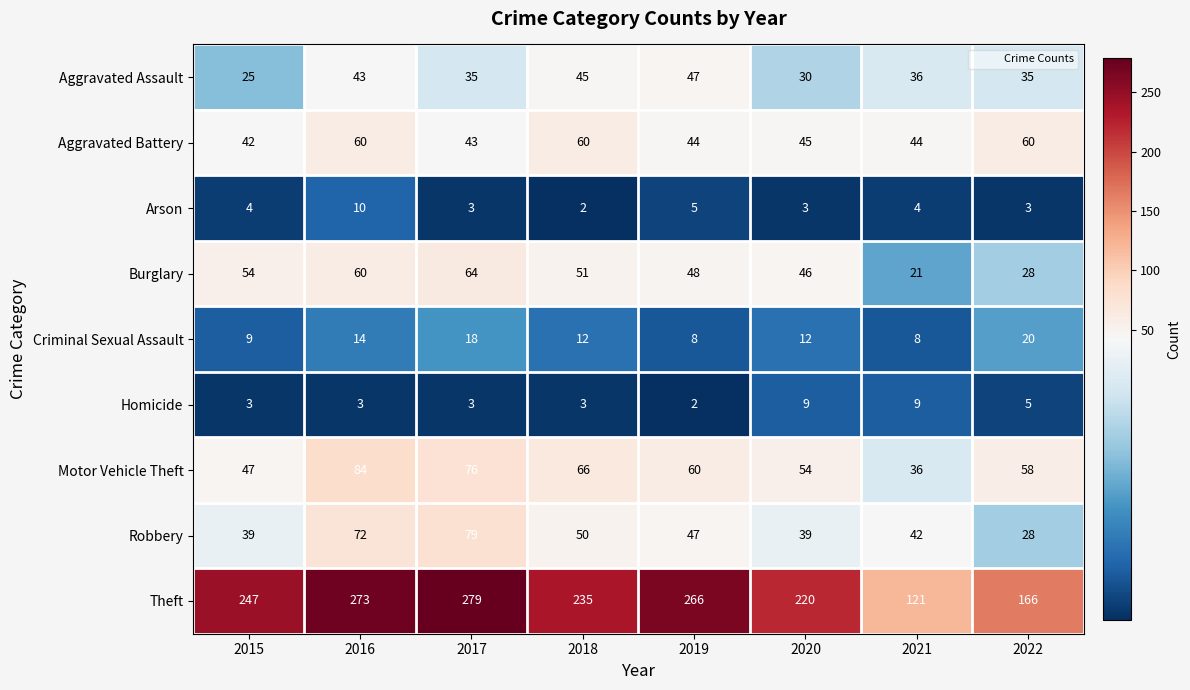

How many Arson values are between 3 and 5?

6